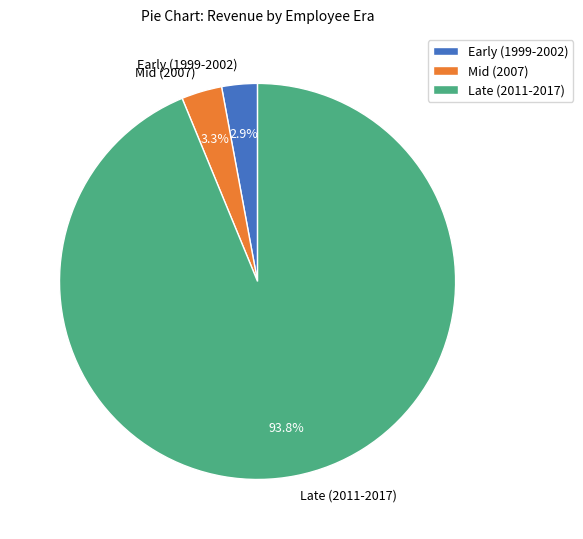

Which has a higher value, Mid (2007) or Late (2011-2017)?

Late (2011-2017)